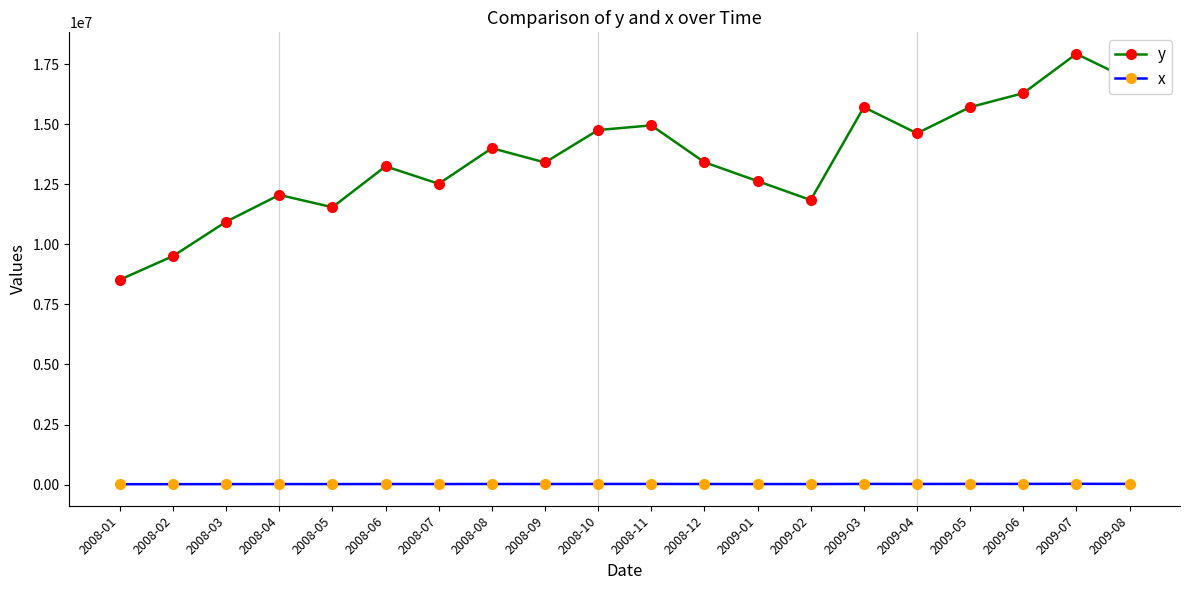

In x, how many points are higher than both neighbors (excluding endpoints)?

6